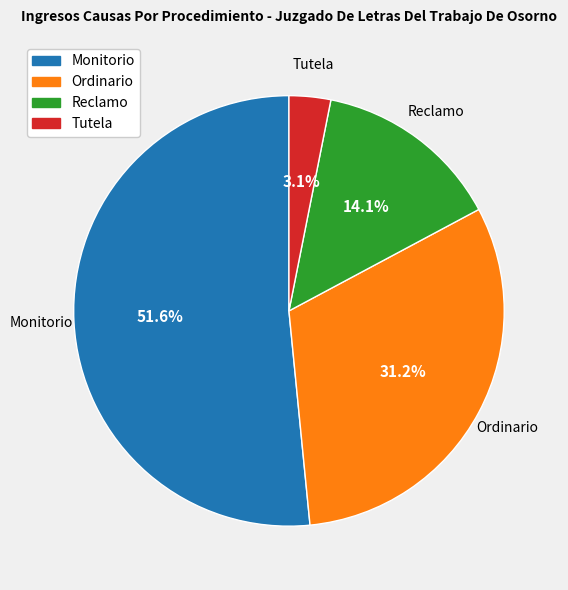

True or false: Reclamo accounts for 26% of the total.

False